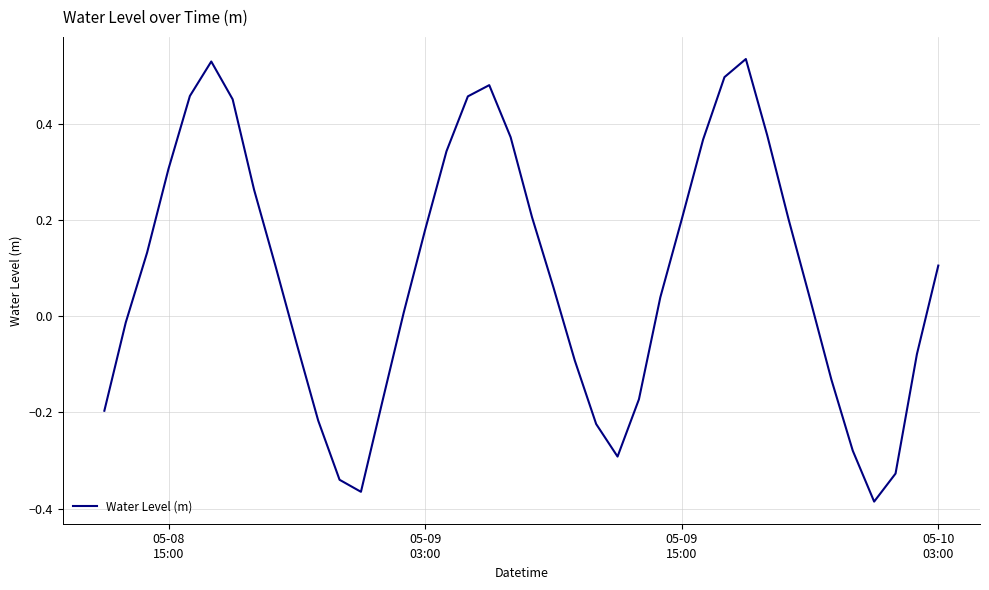

What is the sum of all values?

3.4